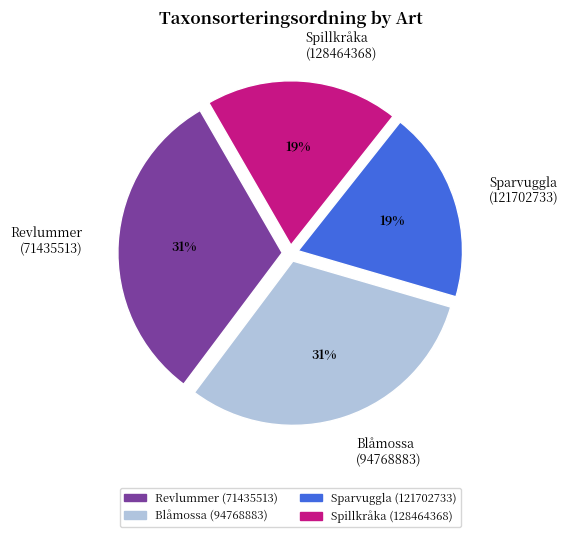

The Blåmossa (94768883) slice represents 40% of the pie. True or false?

False